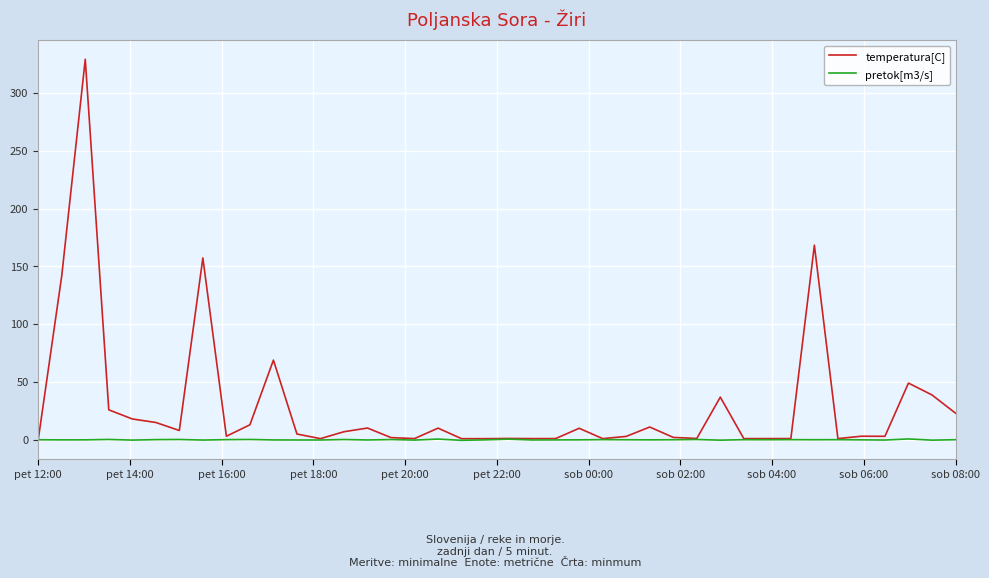

Rank the series by their average value, from highest to lowest.

temperatura[C], pretok[m3/s]